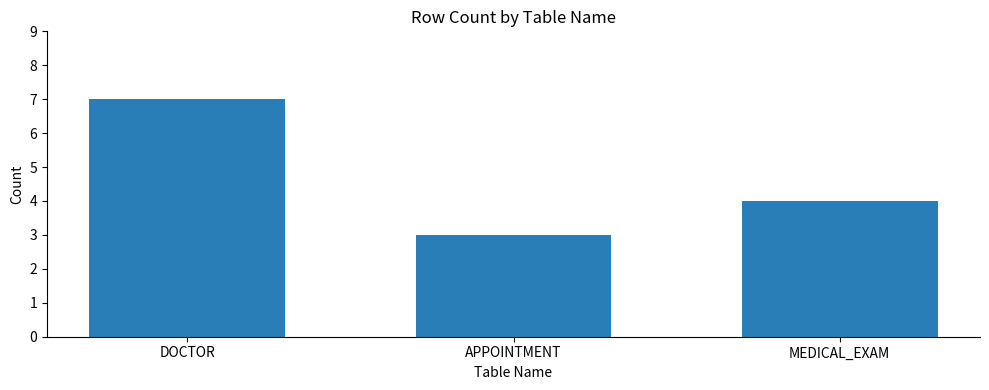

What is the change in value from DOCTOR to APPOINTMENT?

-4